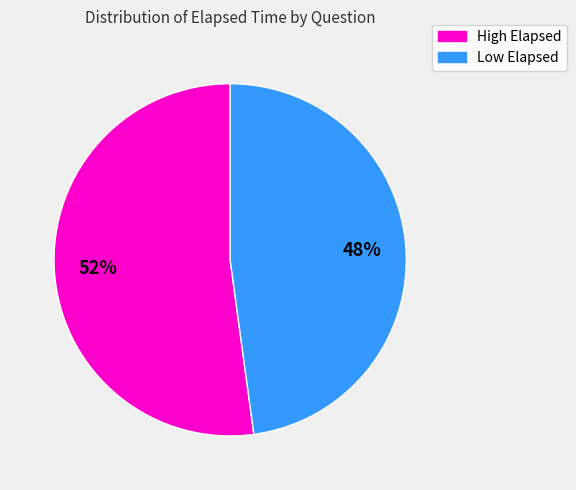

Is there any slice that represents more than half of the pie?

Yes